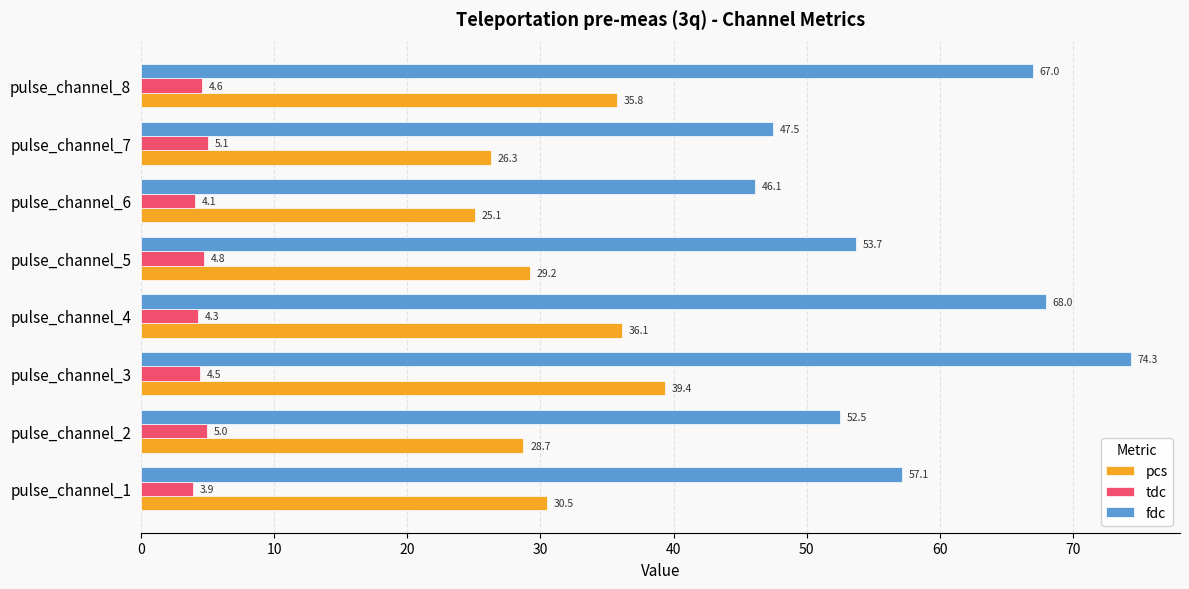

Is it true that fdc equals 17.9 at pulse_channel_7?

False